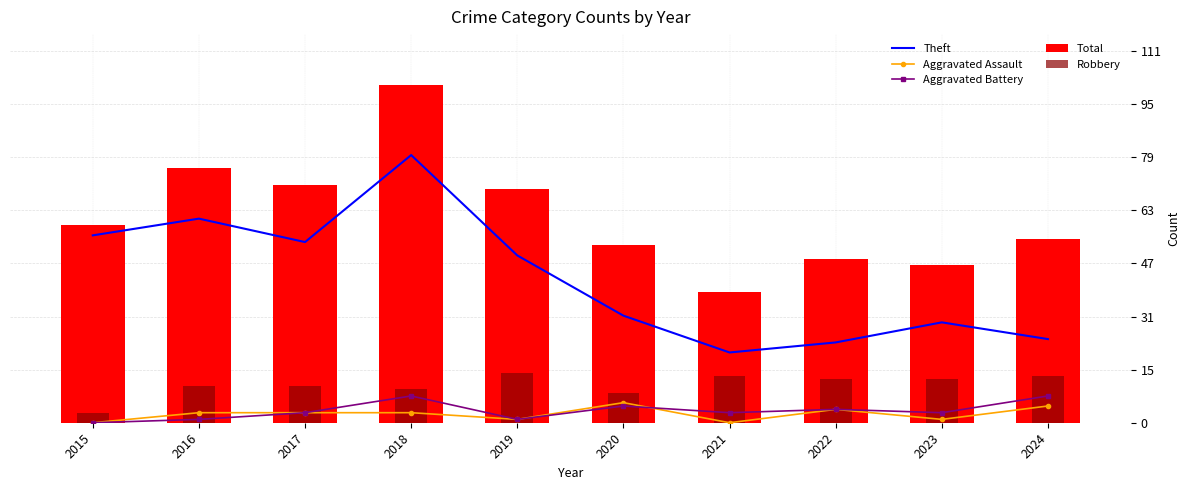

Reading left to right, what are all the values shown in this chart?

Theft: 56	61	54	80	50	32	21	24	30	25
Aggravated Assault: 0	3	3	3	1	6	0	4	1	5
Aggravated Battery: 0	1	3	8	1	5	3	4	3	8
Total: 59	76	71	101	70	53	39	49	47	55
Robbery: 3	11	11	10	15	9	14	13	13	14